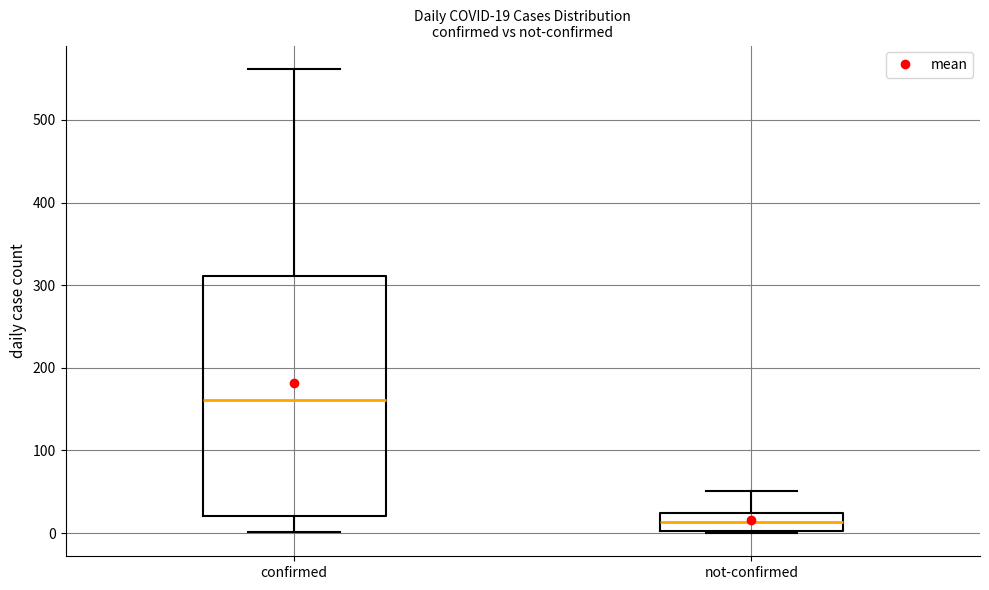

Which box's median line is the highest?

confirmed